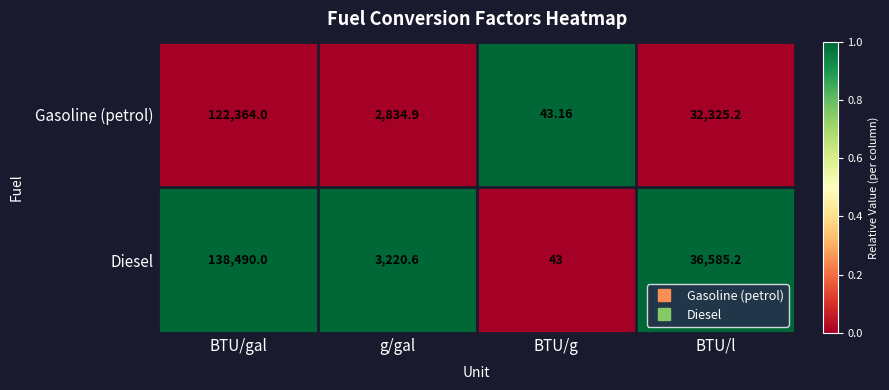

At which label does Gasoline (petrol) first exceed 32325?

BTU/gal